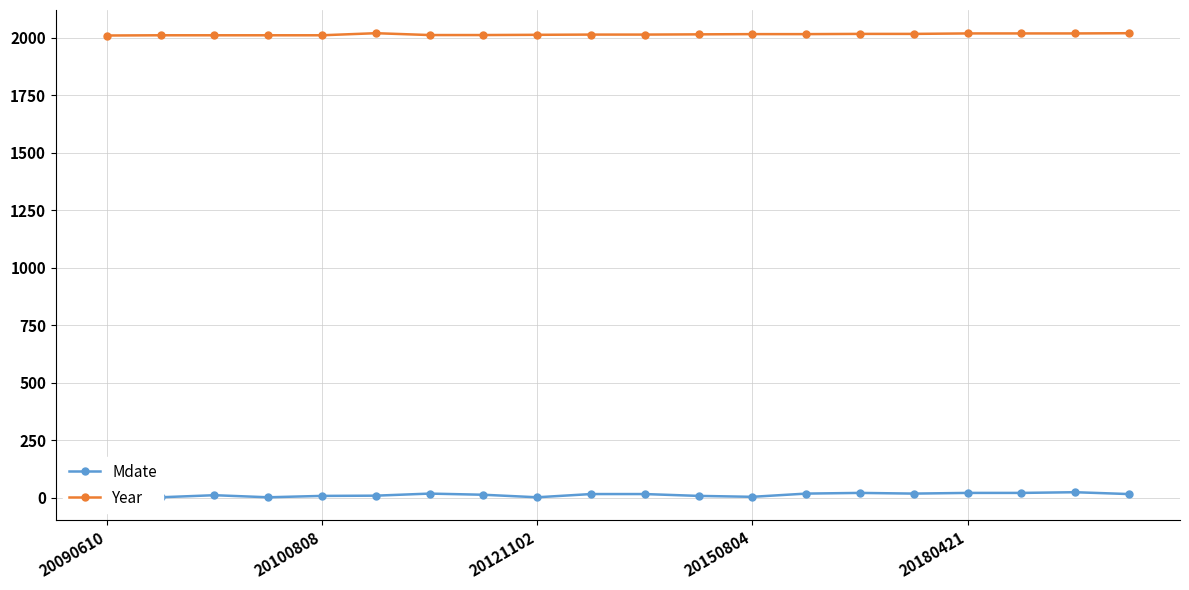

What is the maximum value for Mdate?

24